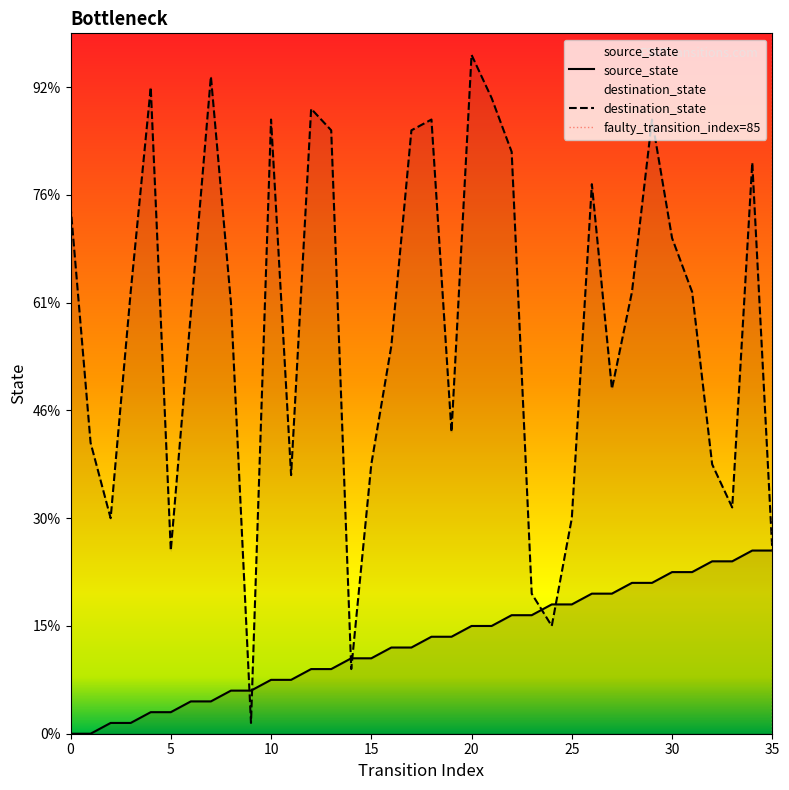

Is it true that destination_state equals 17 at 11?

False